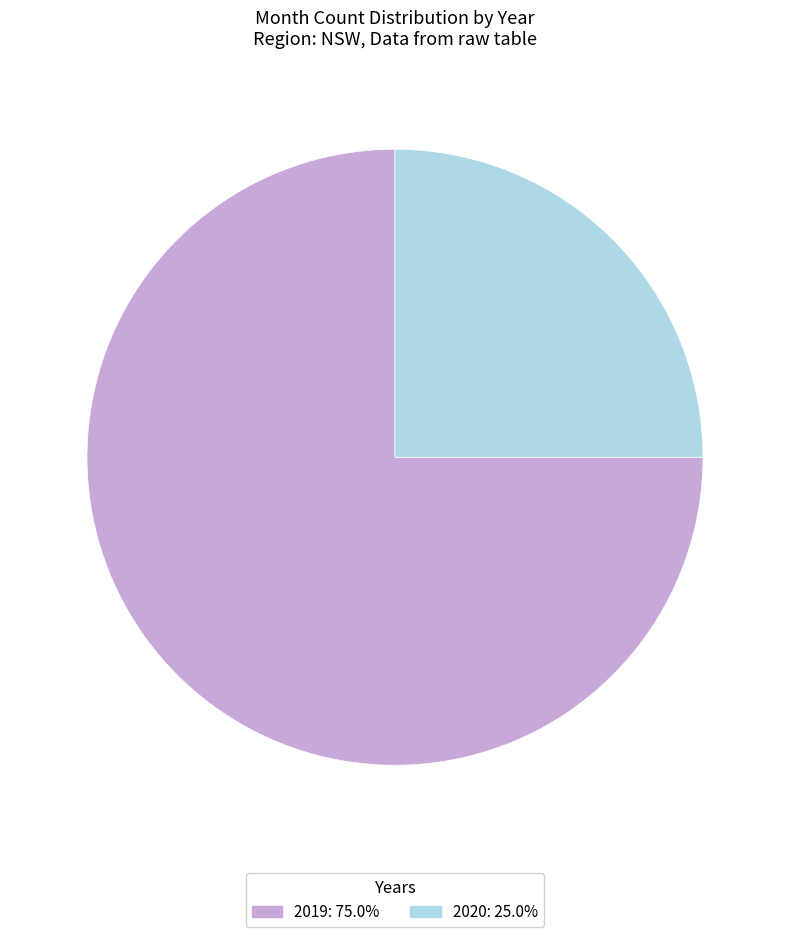

How many slices are in this pie chart?

2